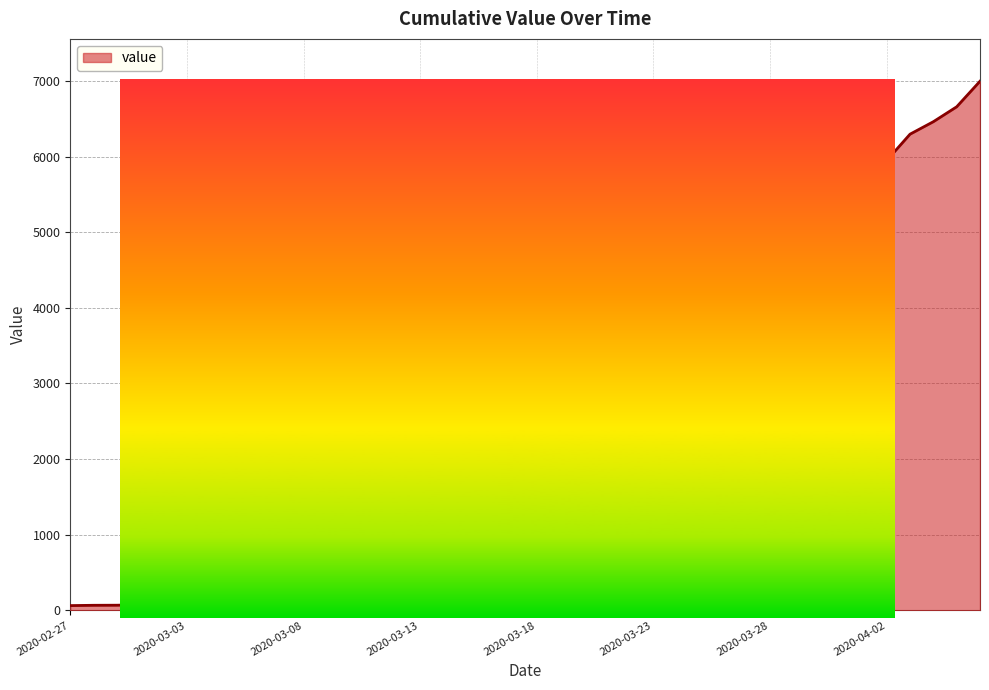

What is the greatest value displayed?

6995